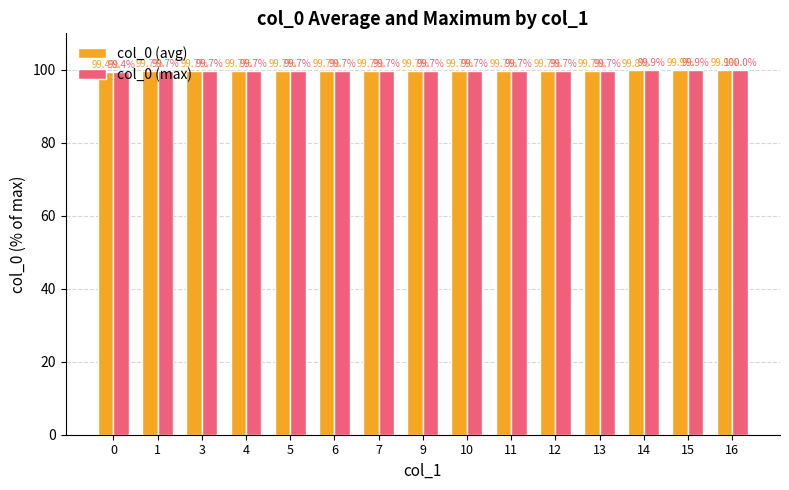

At which category is the sum across all series the highest?

16